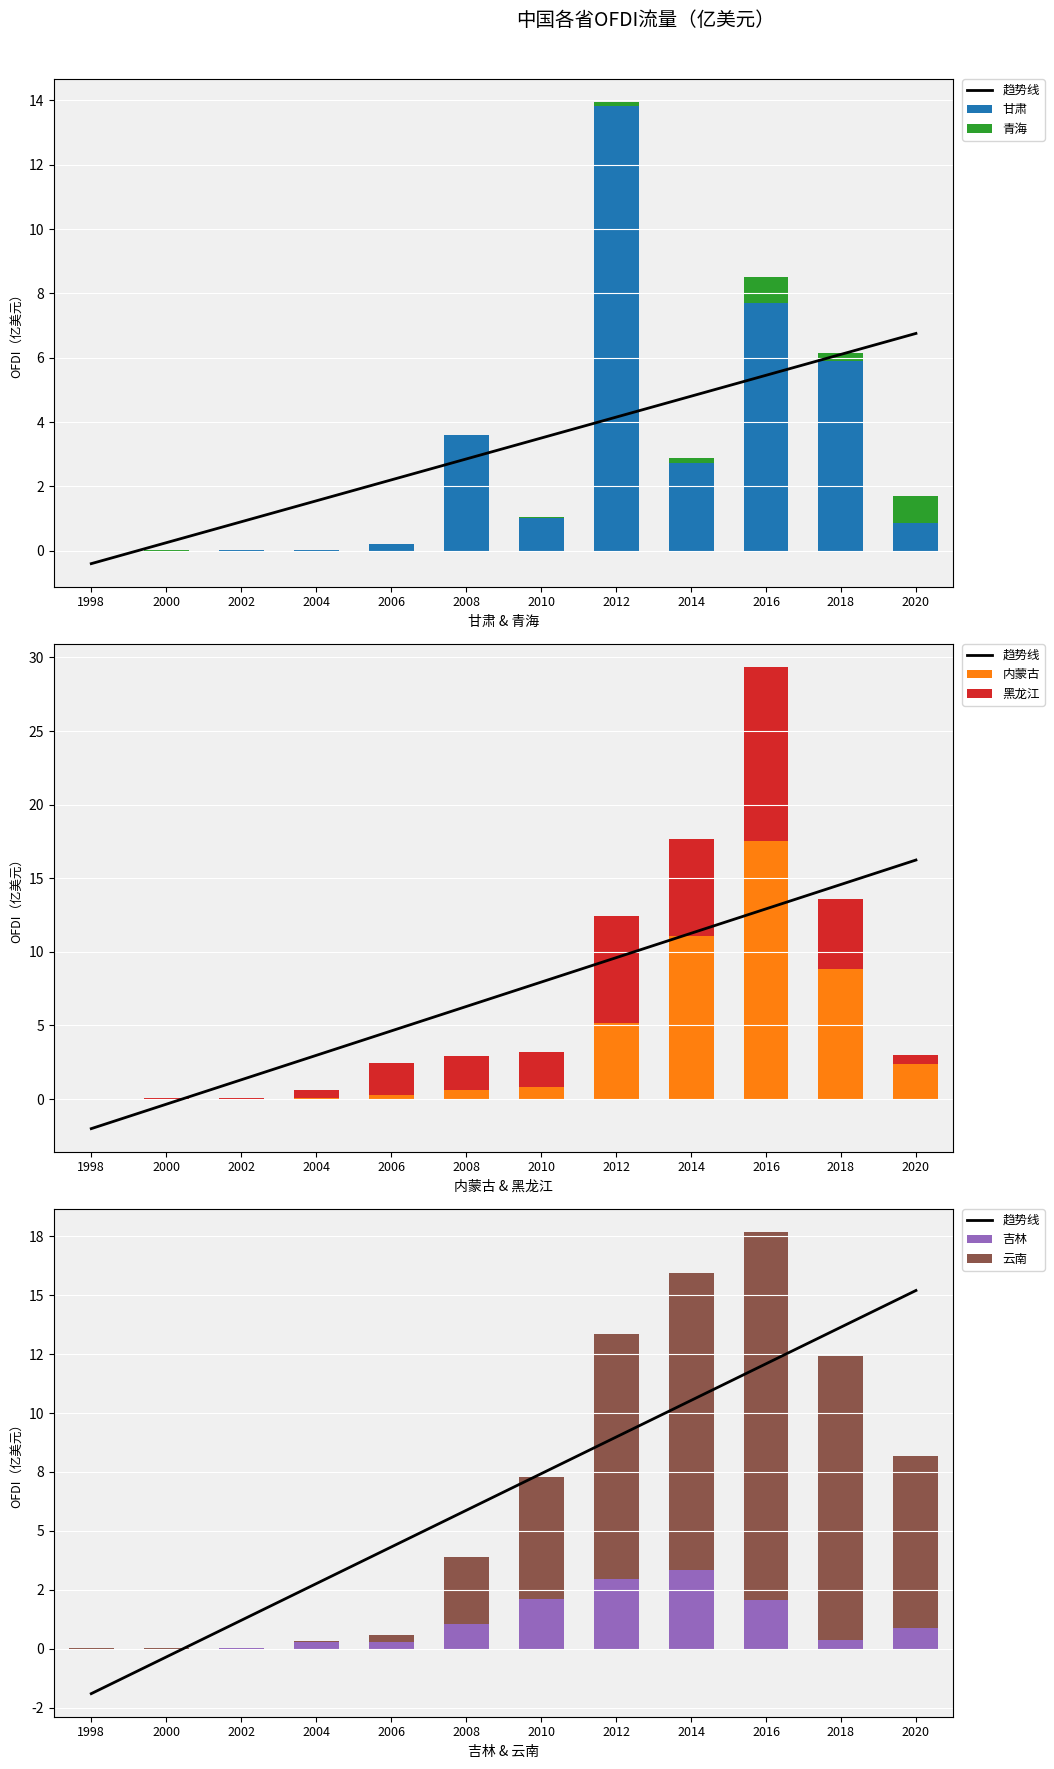

What is the difference between the 吉林 values at 16 and 11?

0.3